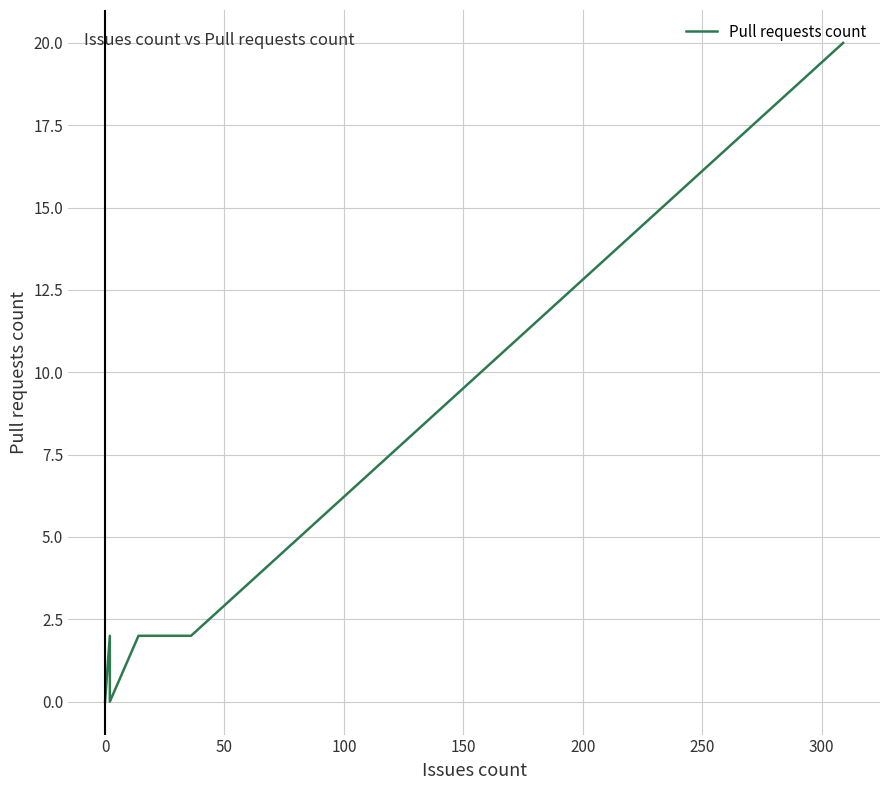

What is the maximum value shown in the chart?

20